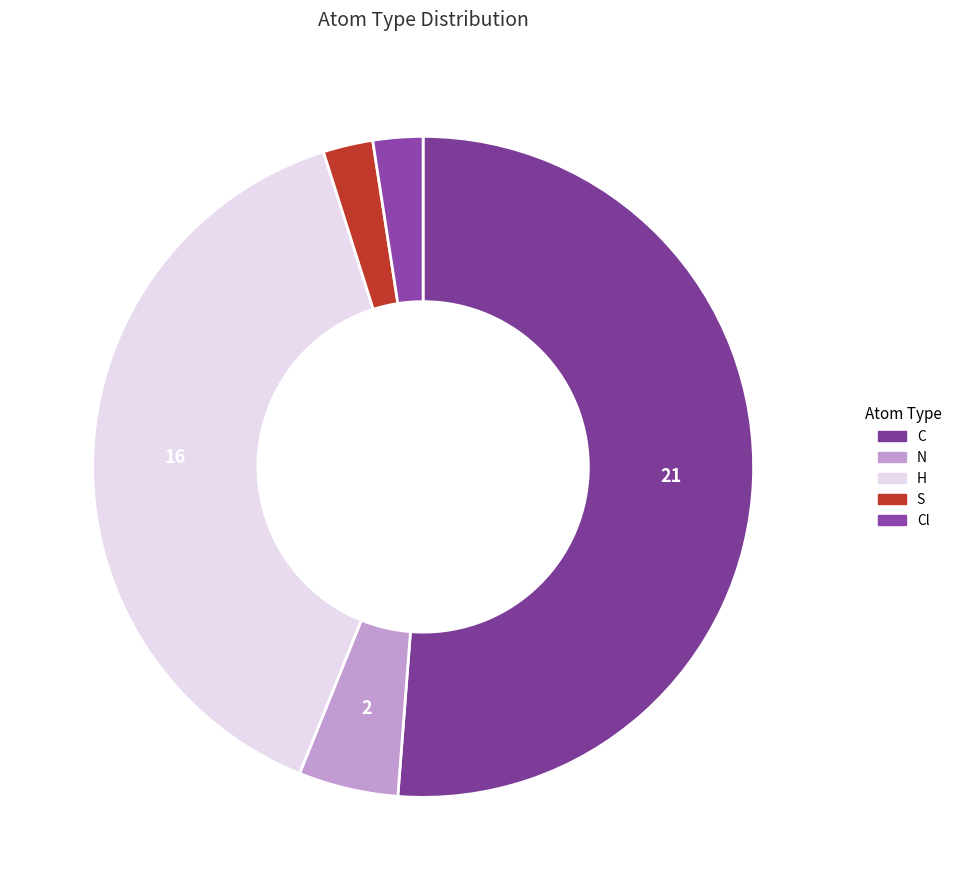

How many slices are in this pie chart?

5